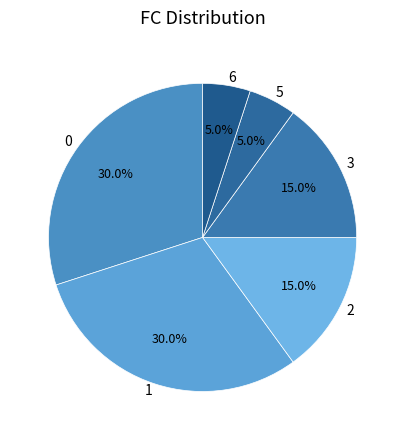

Does 6 account for over 50% of the chart?

No